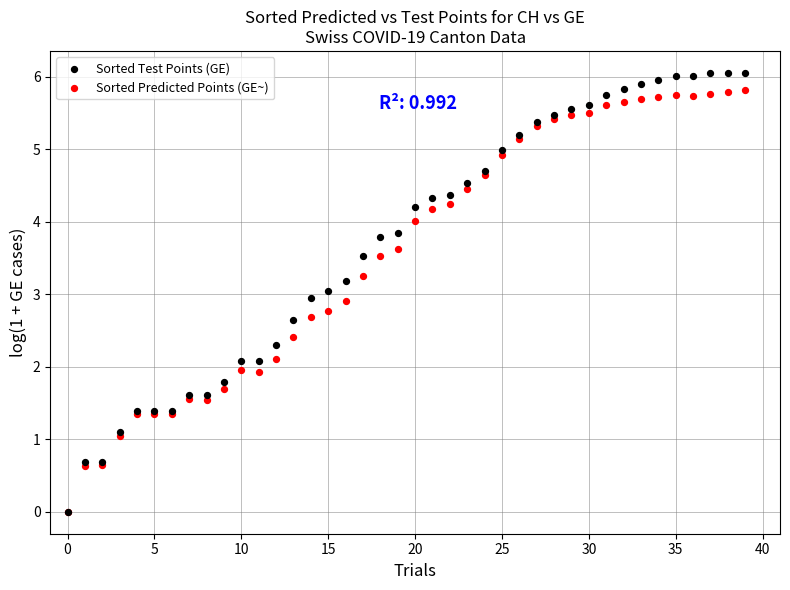

Which series reaches the maximum Y coordinate?

Sorted Test Points (GE)